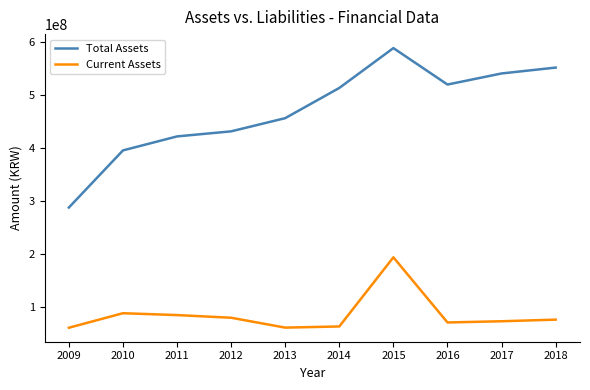

Rank the series by their average value, from lowest to highest.

Current Assets, Total Assets